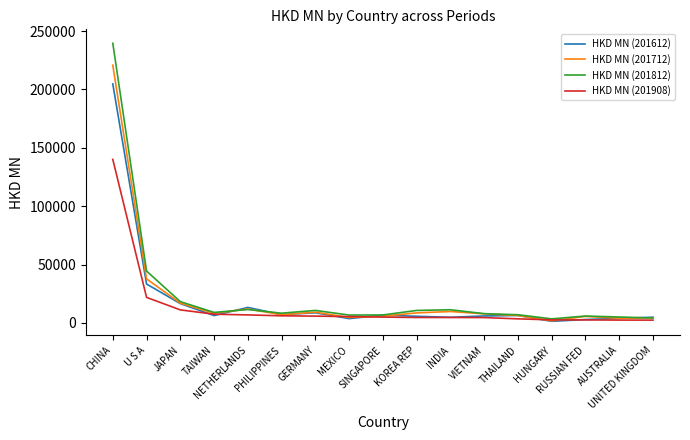

What is the difference between the HKD MN (201908) values at MEXICO and VIETNAM?

816.3